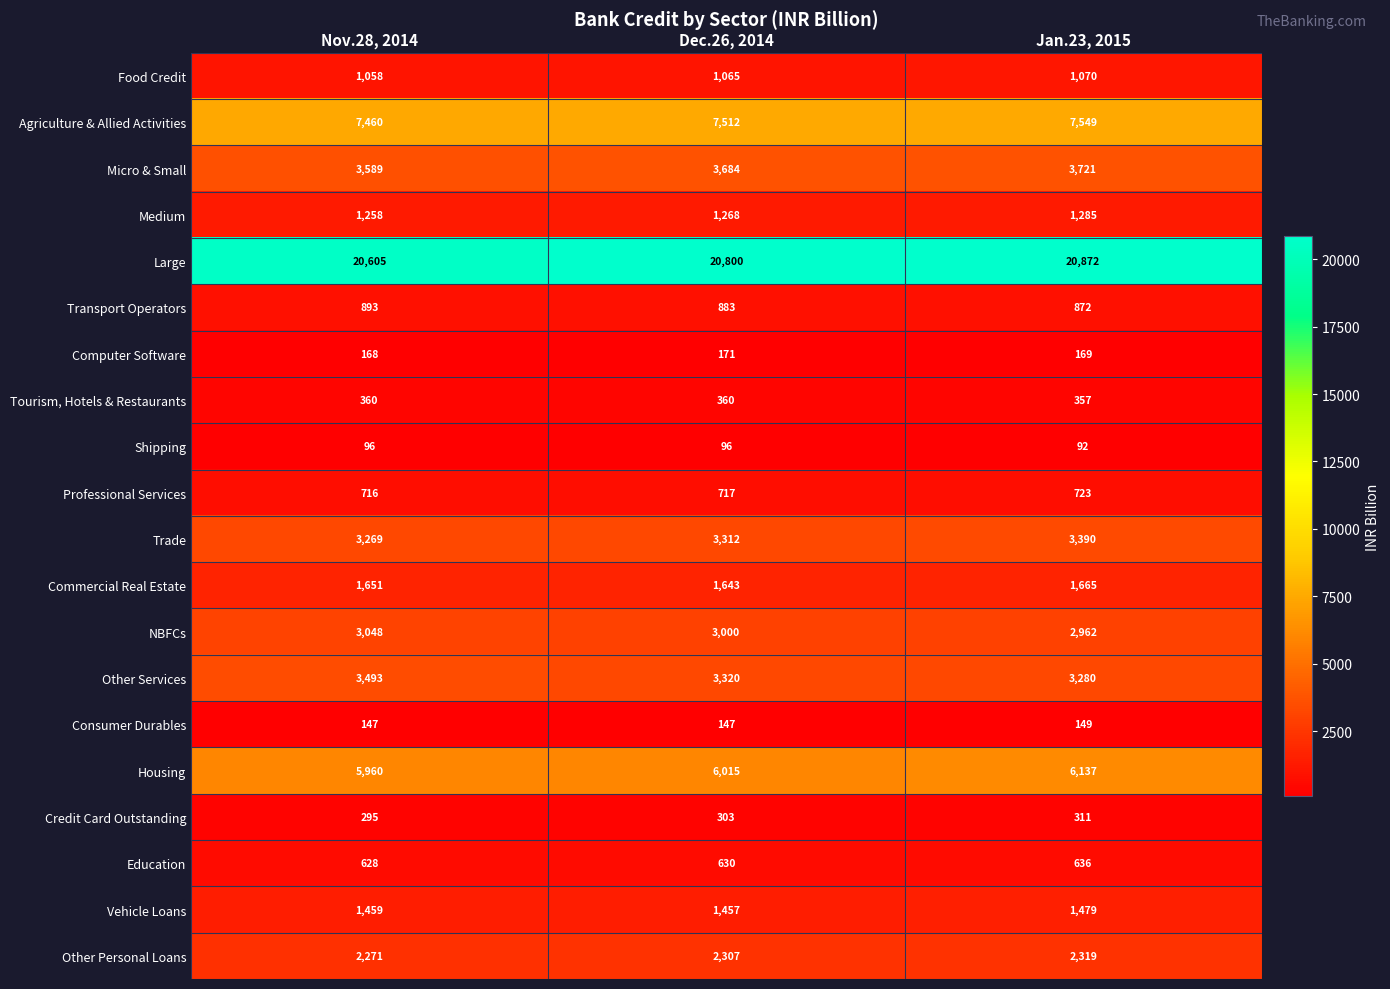

What is the sum of the Vehicle Loans values at Nov.28, 2014 and Dec.26, 2014?

2916